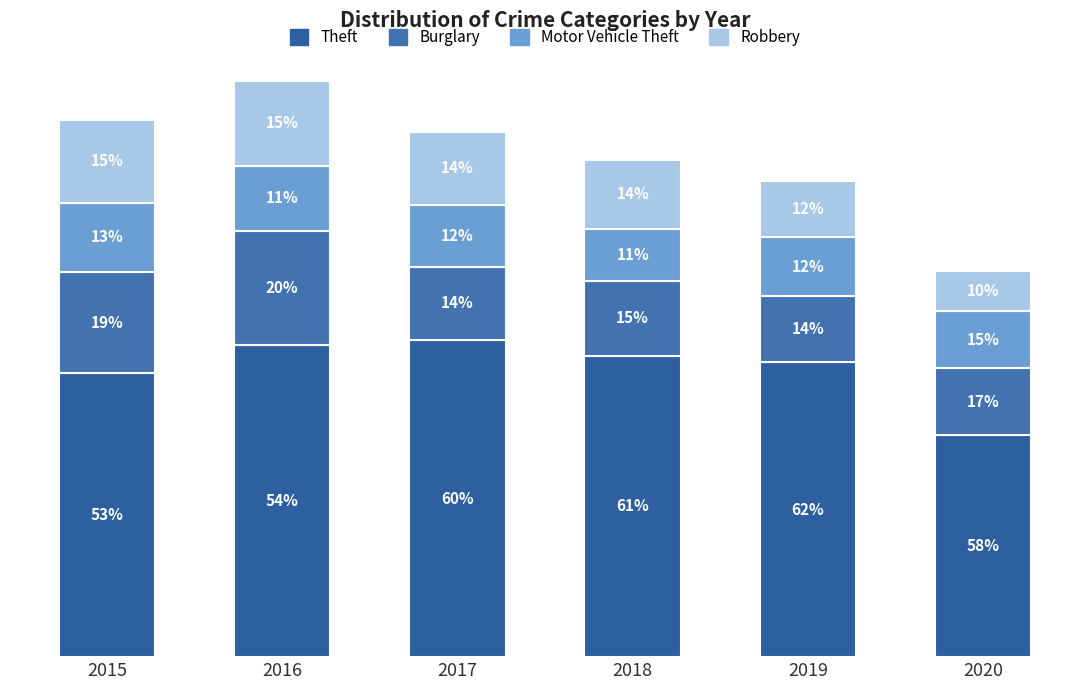

Are the bars horizontal?

No